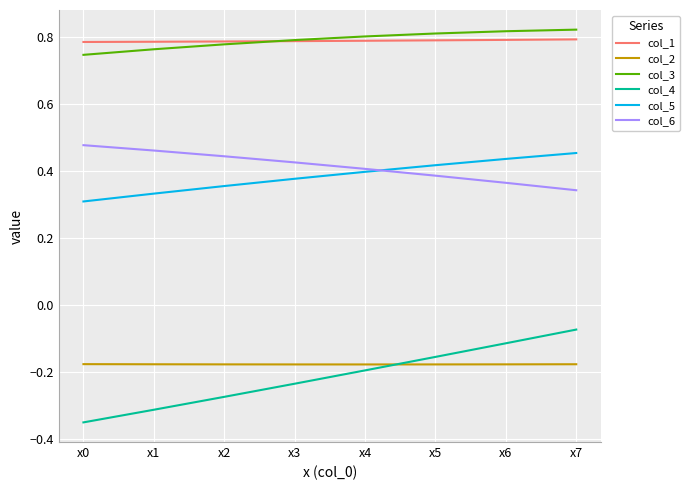

True or false: col_3 and col_6 cross at least once.

False